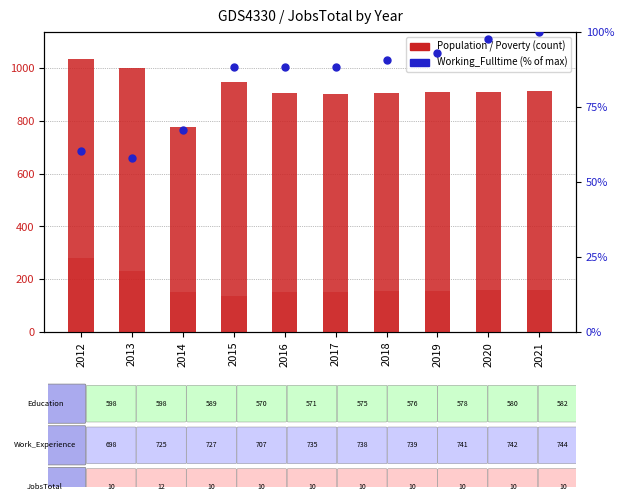

What is the total value across all series at 2018?

1150.7